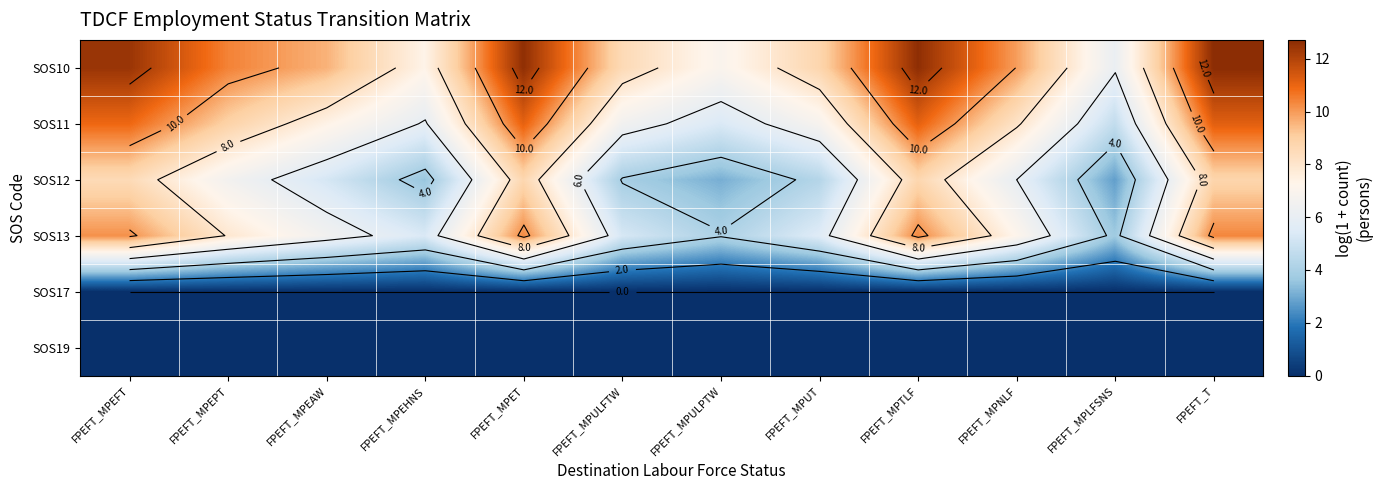

True or false: SOS12 has a value of 4.3 at FPEFT_MPUT.

True